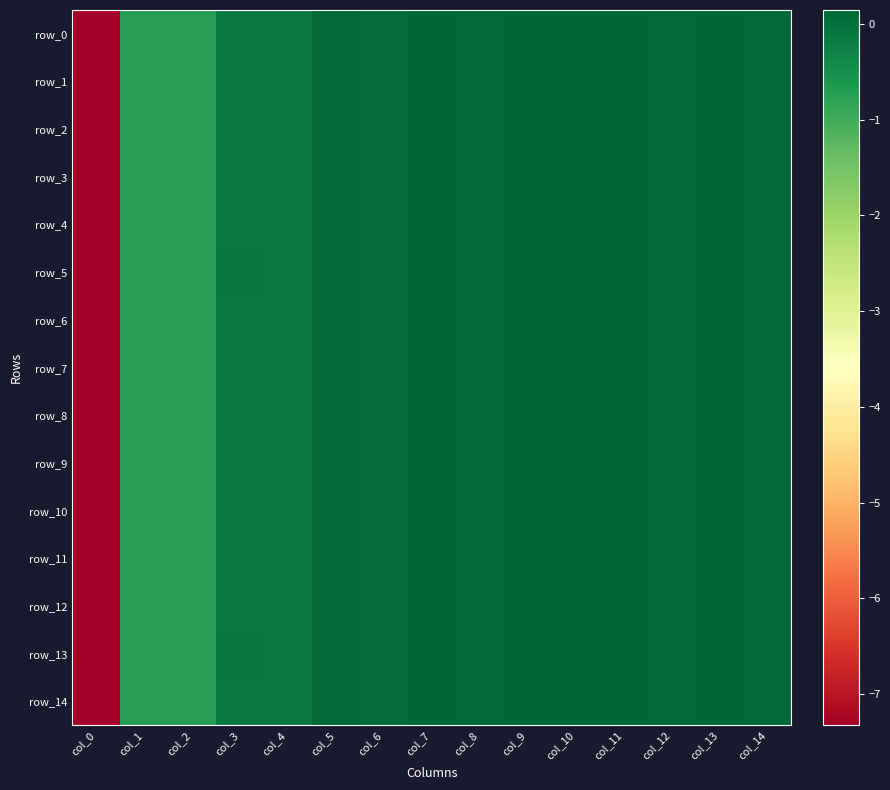

What is the difference between the second highest and minimum values in the row_11 series?

7.5